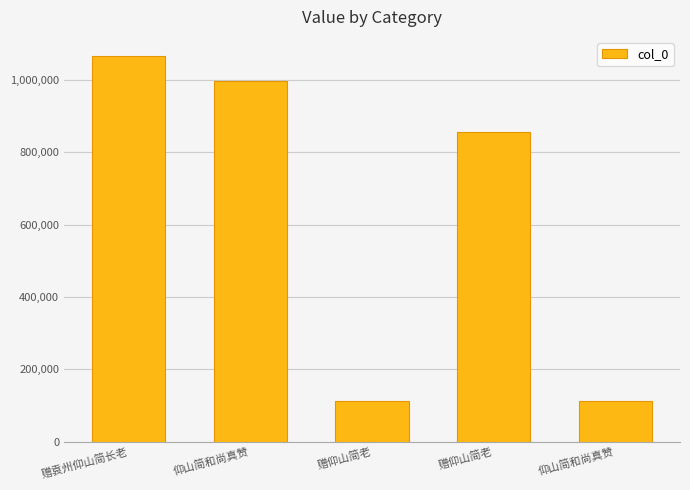

How many values are below 856776?

2